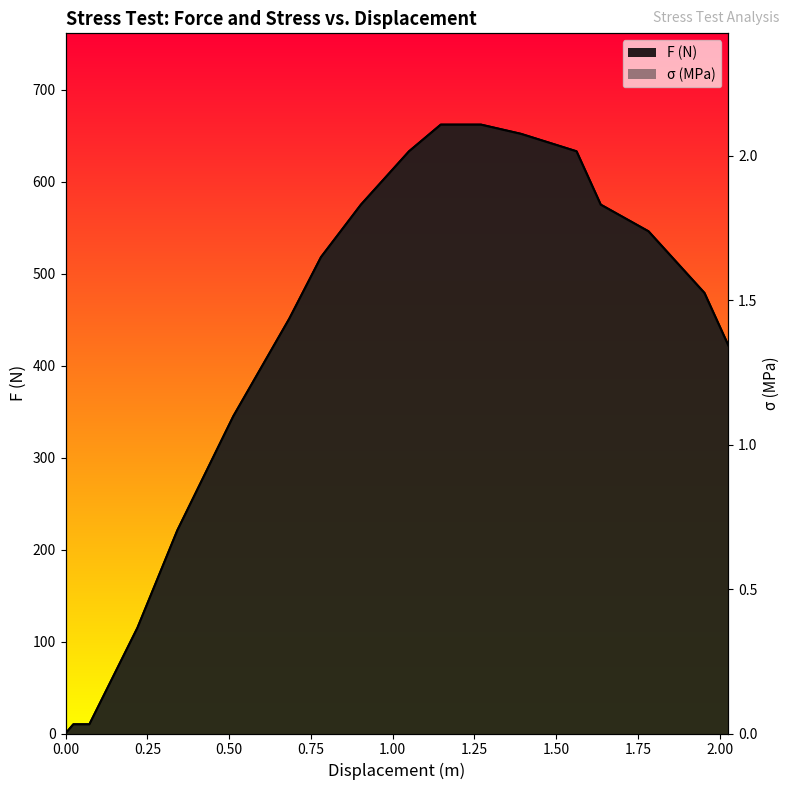

Is it true that F (N) equals 571.9 at 2.026?

False